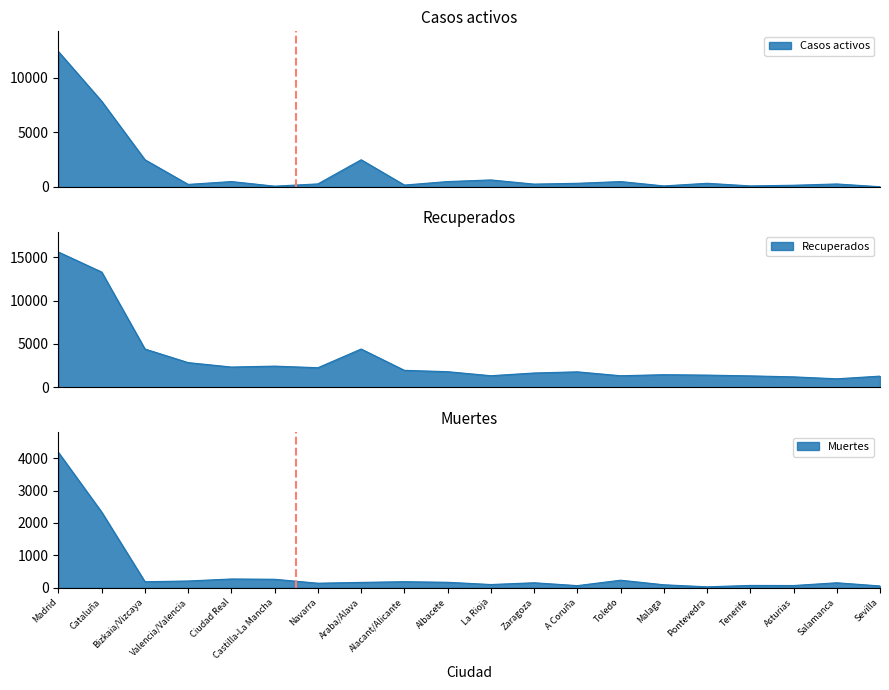

At which label does Casos activos first exceed 333?

Madrid